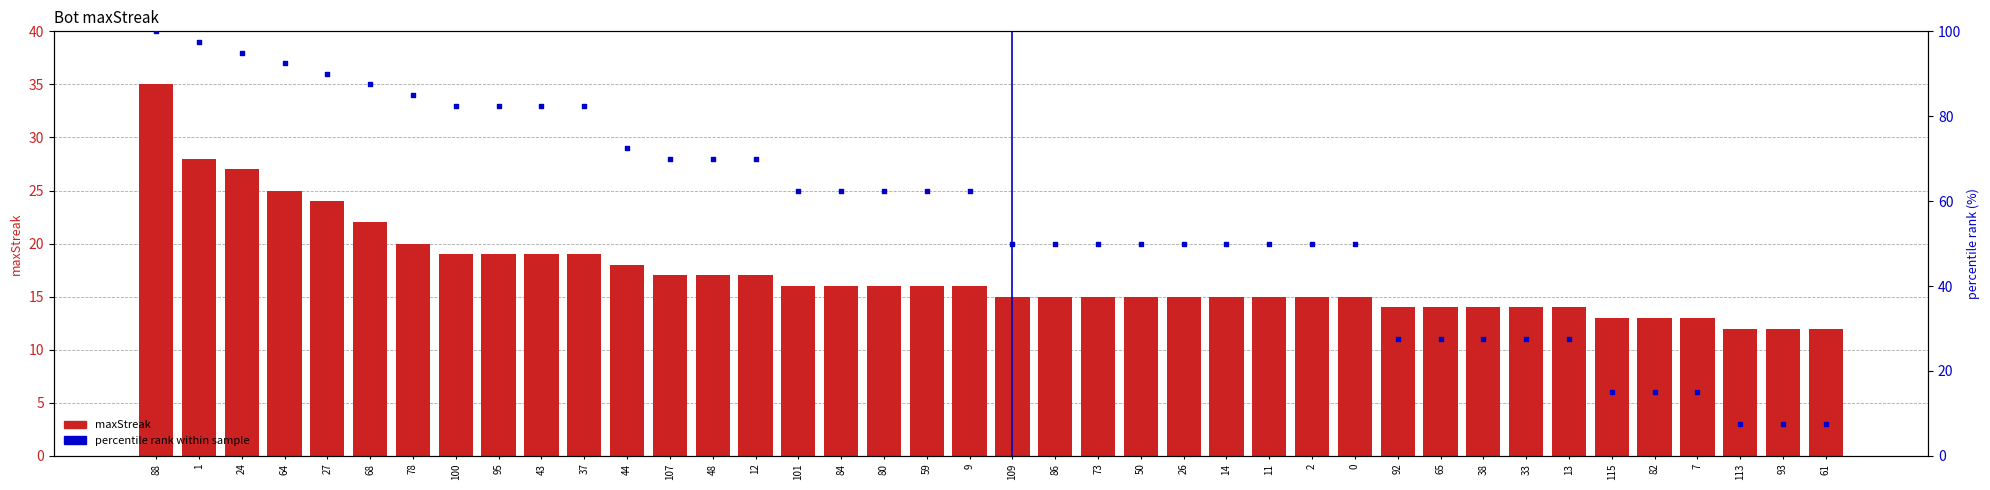

Is the value of maxStreak at 95 greater than the value of percentile rank within sample at 65?

No